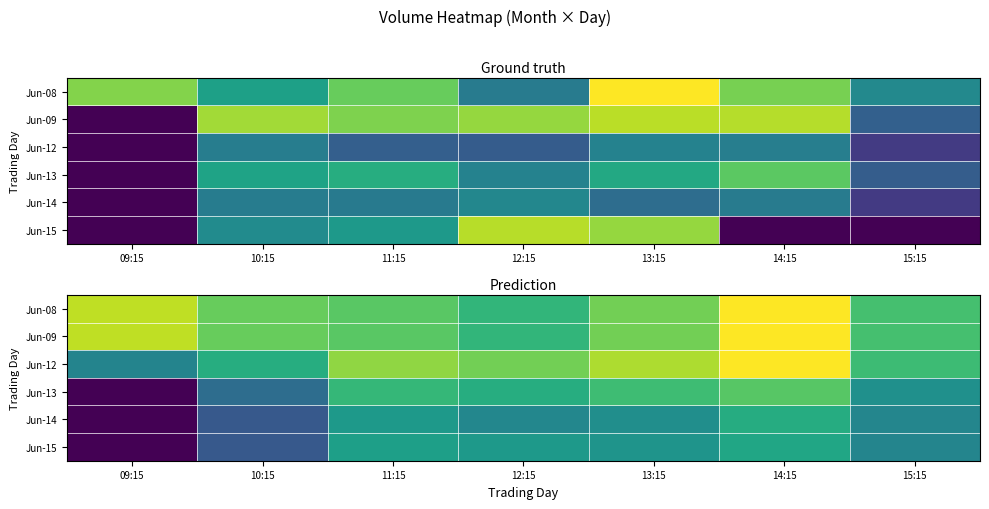

Rank the series by their maximum value, from lowest to highest.

Jun-15, Jun-14, Jun-13, Jun-12, Jun-08, Jun-09